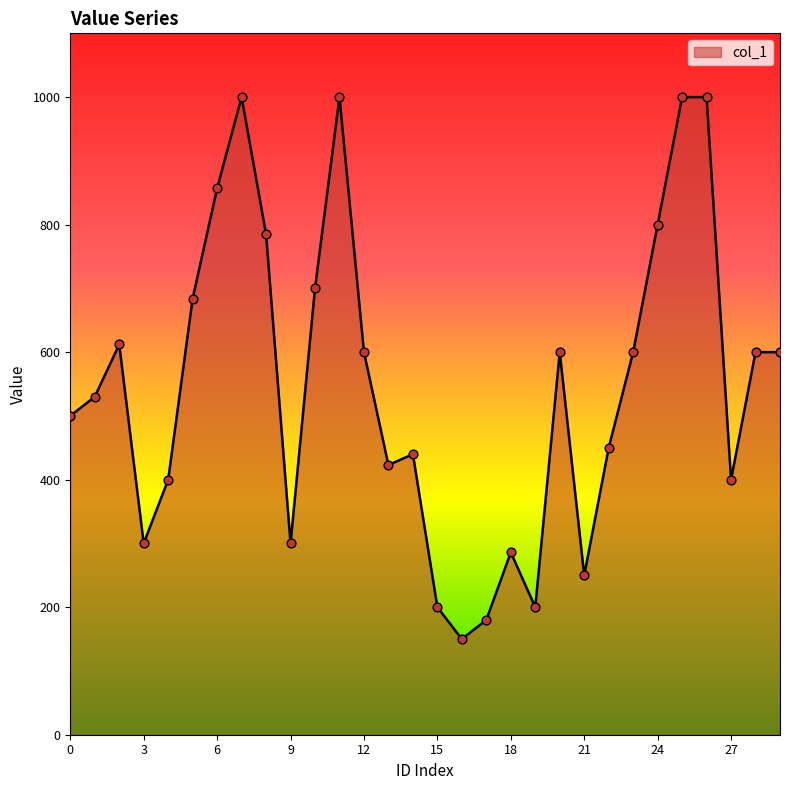

What is the smallest value displayed?

150